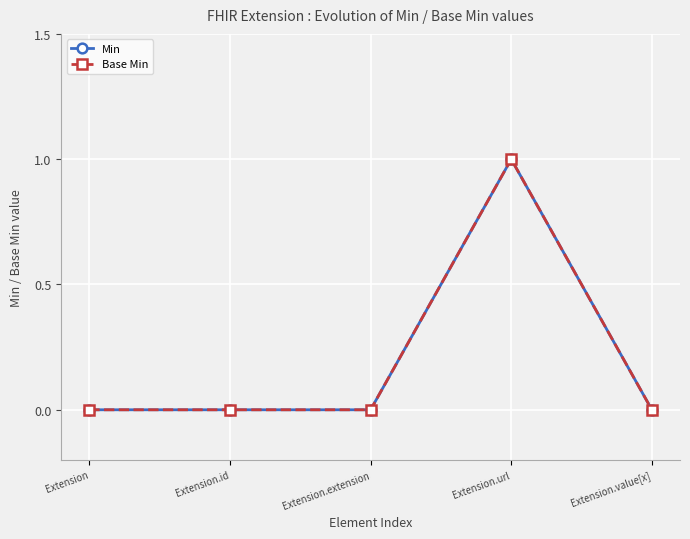

Does the chart have visible grid lines?

Yes